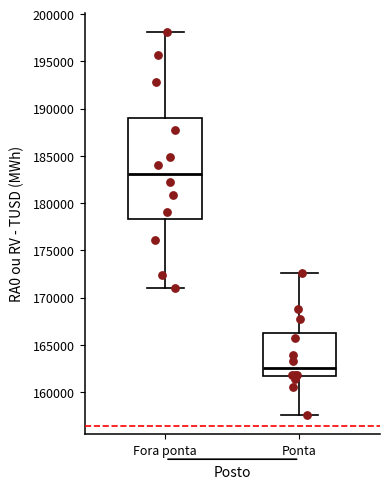

Which box has the highest median line?

Fora ponta